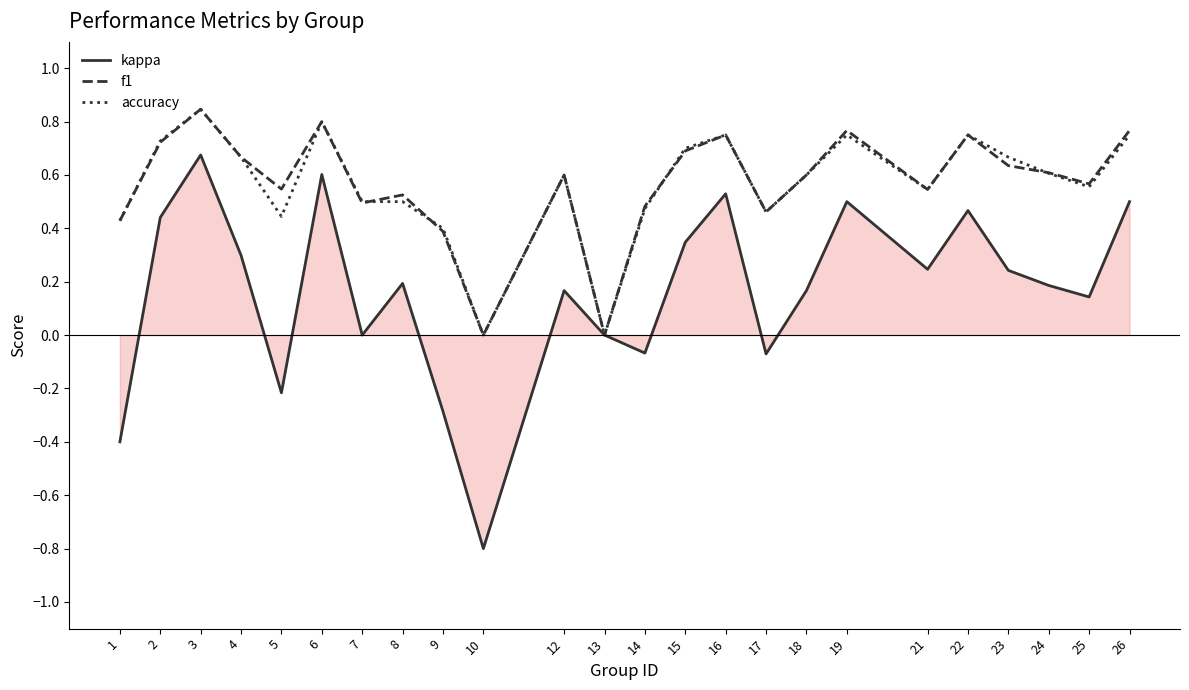

True or false: accuracy has more than 0 points higher than both neighbors.

True